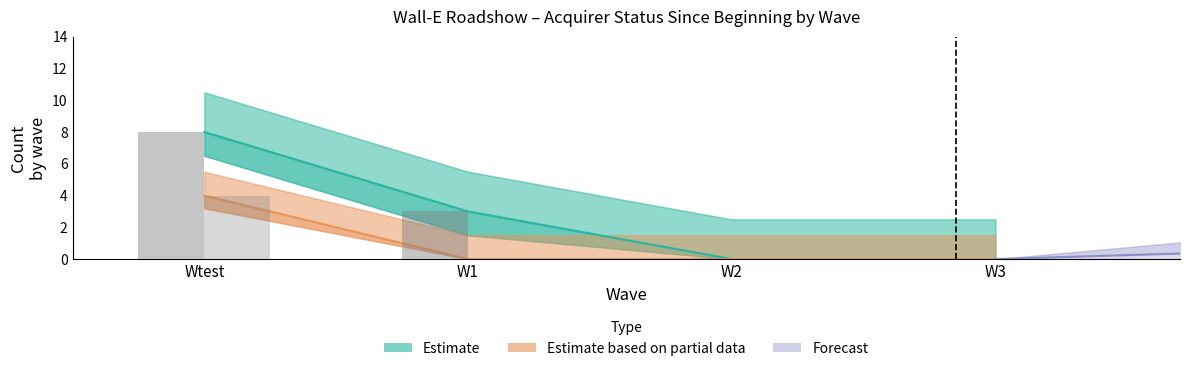

What is the total value across all series at W1?

3